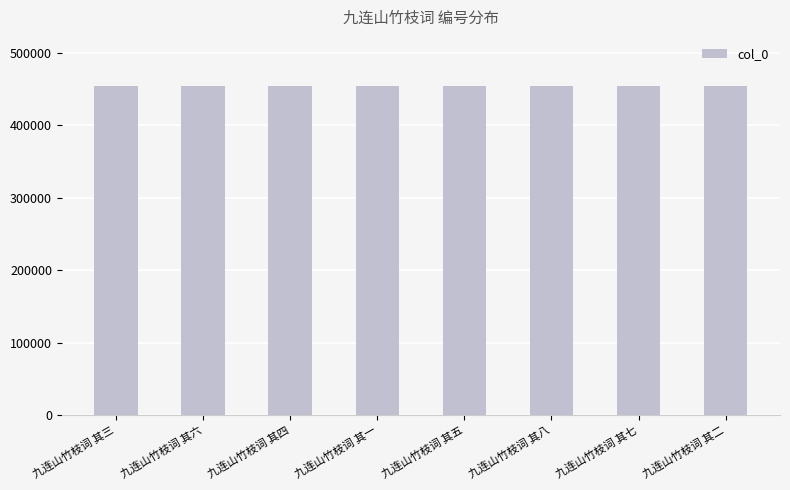

What is the minimum value shown in the chart?

454002